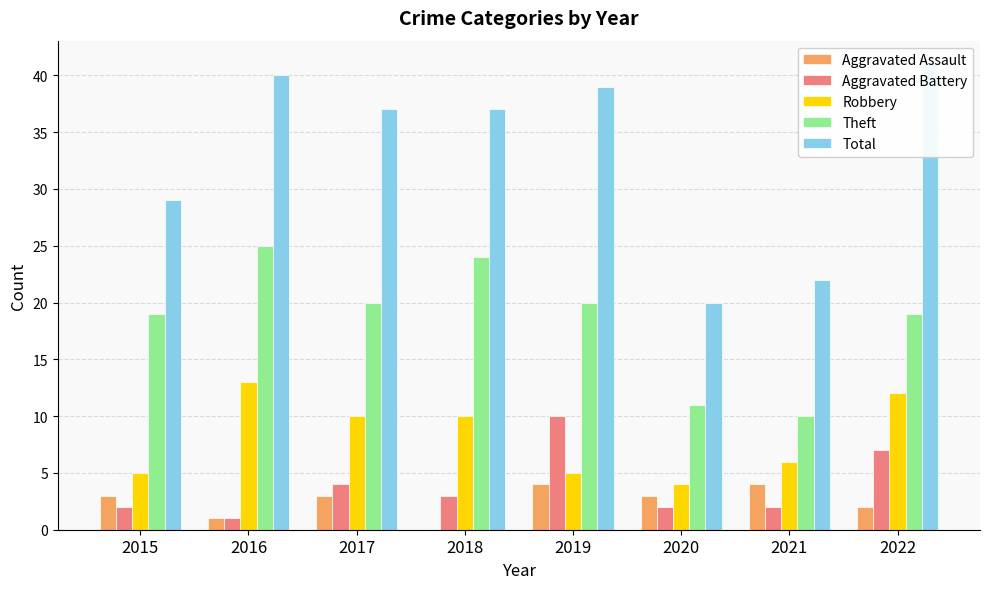

Are the bars horizontal?

No